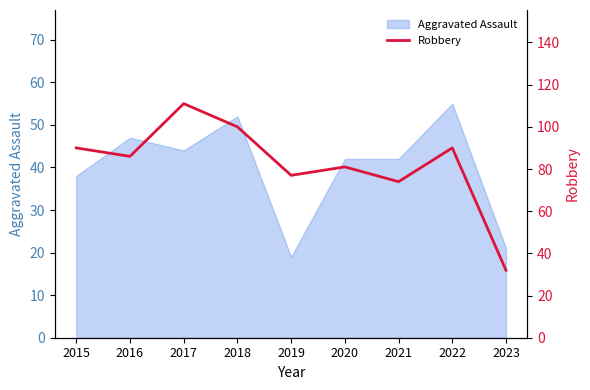

At which label does the data first exceed 86?

2015